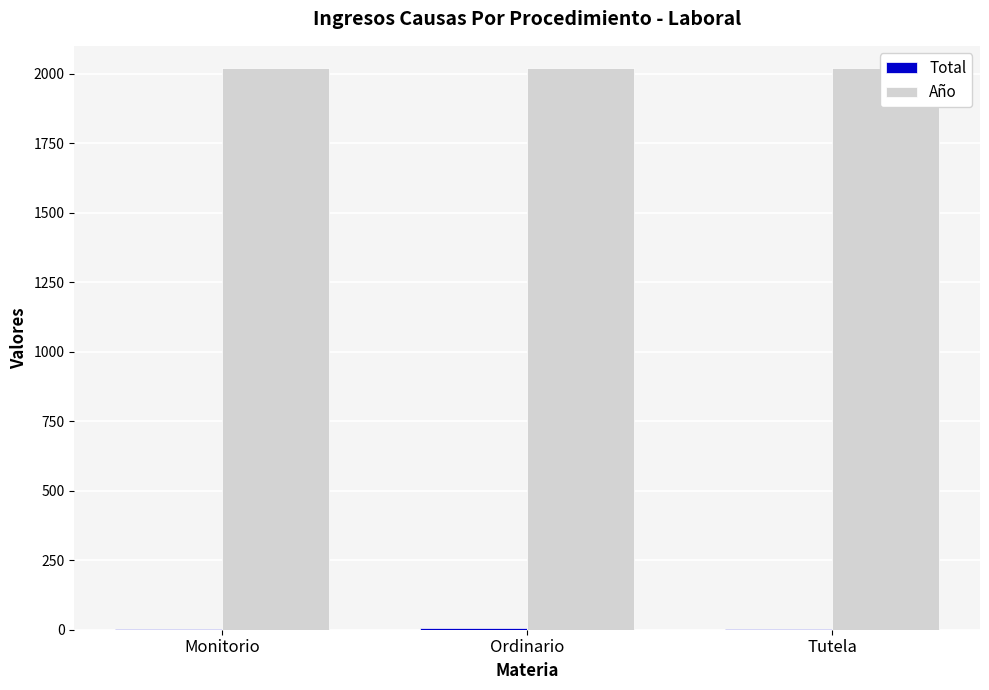

What is the approximate value of Total at Ordinario?

6